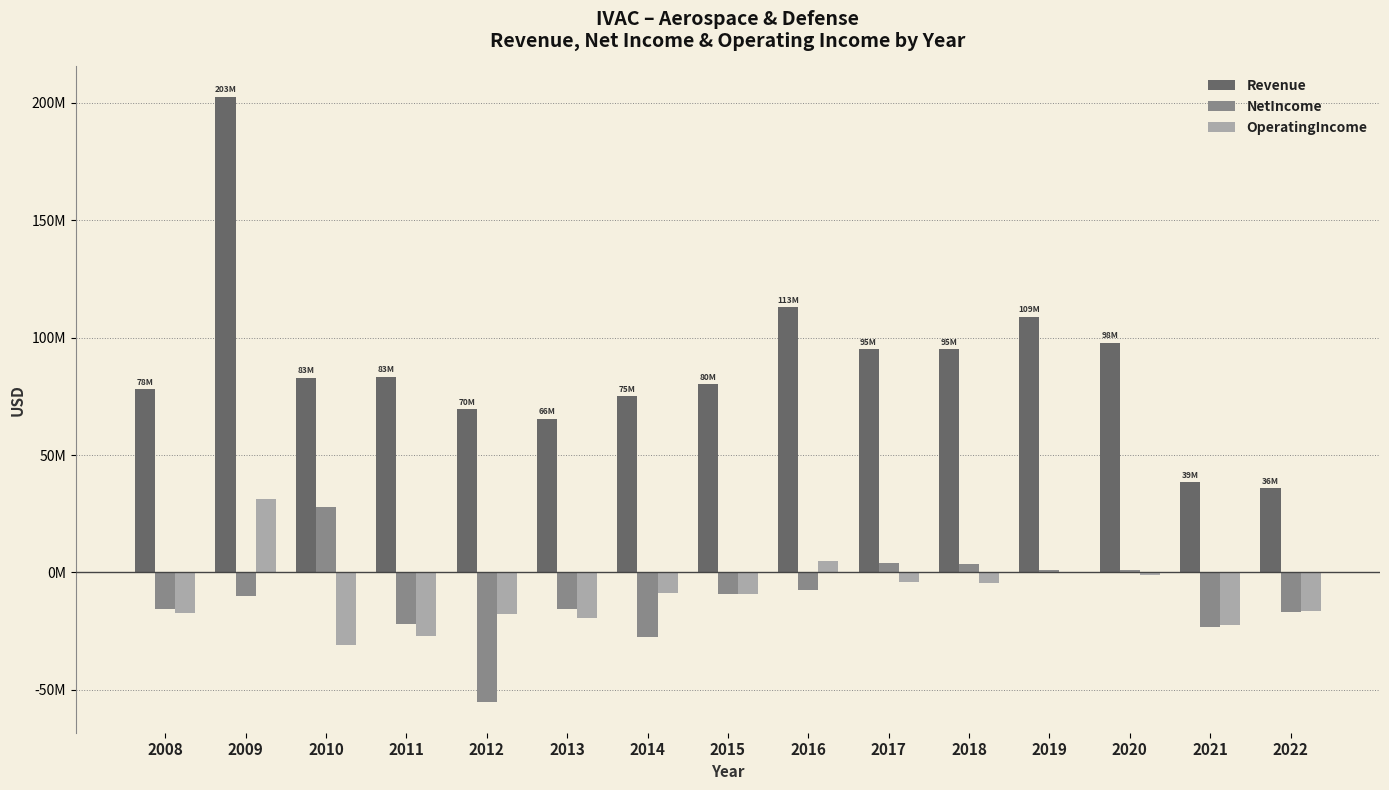

What is the sum of all Revenue values?

1321440000